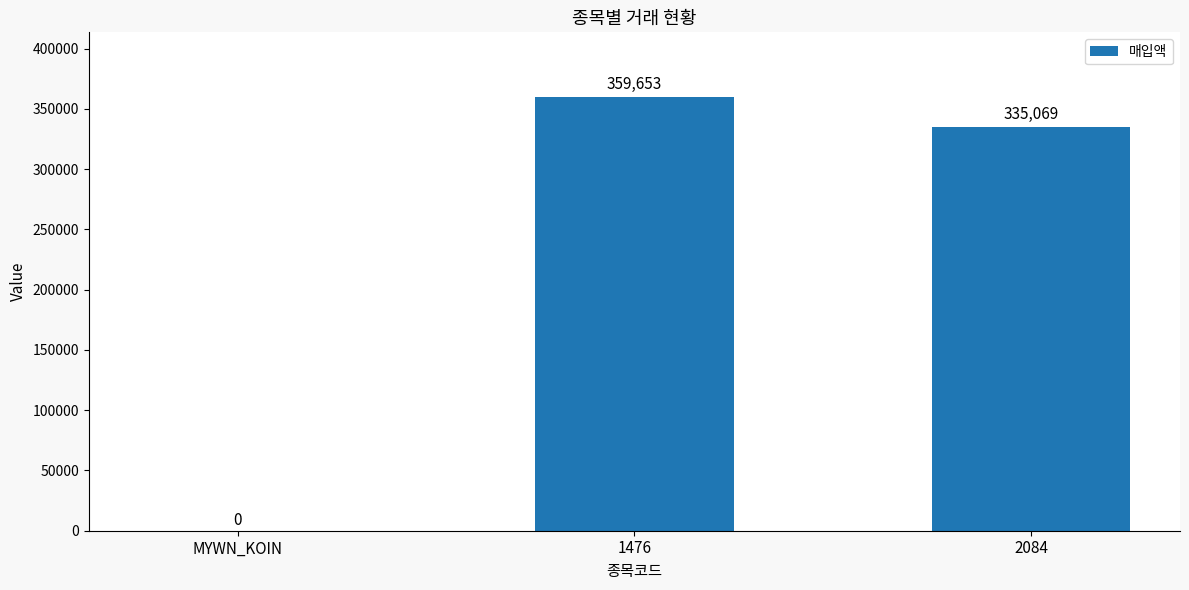

Reading left to right, extract all data points from this chart.

0	359653	335069